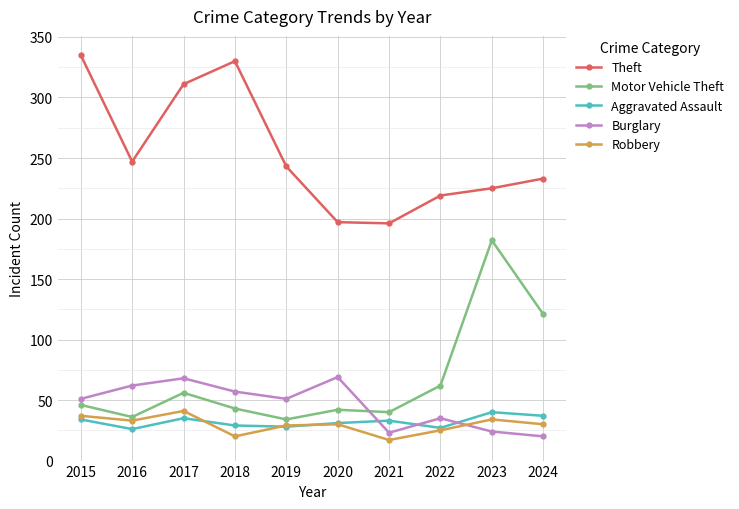

What value does the Aggravated Assault series have at 2022, to the nearest 10?

30